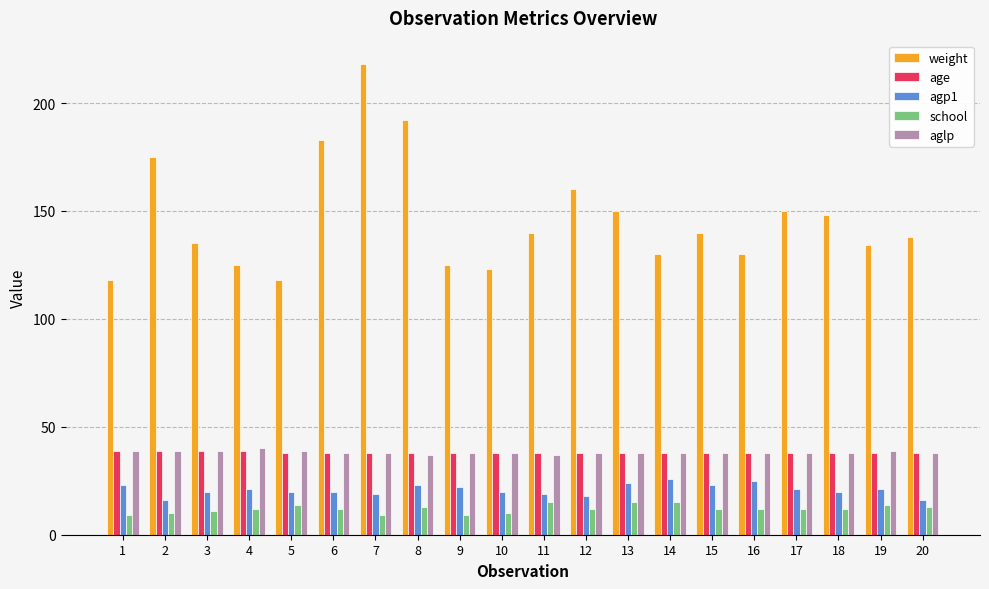

Reading left to right, what are all the values shown in this chart?

weight: 118	175	135	125	118	183	218	192	125	123	140	160	150	130	140	130	150	148	134	138
age: 39	39	39	39	38	38	38	38	38	38	38	38	38	38	38	38	38	38	38	38
agp1: 23	16	20	21	20	20	19	23	22	20	19	18	24	26	23	25	21	20	21	16
school: 9	10	11	12	14	12	9	13	9	10	15	12	15	15	12	12	12	12	14	13
aglp: 39	39	39	40	39	38	38	37	38	38	37	38	38	38	38	38	38	38	39	38